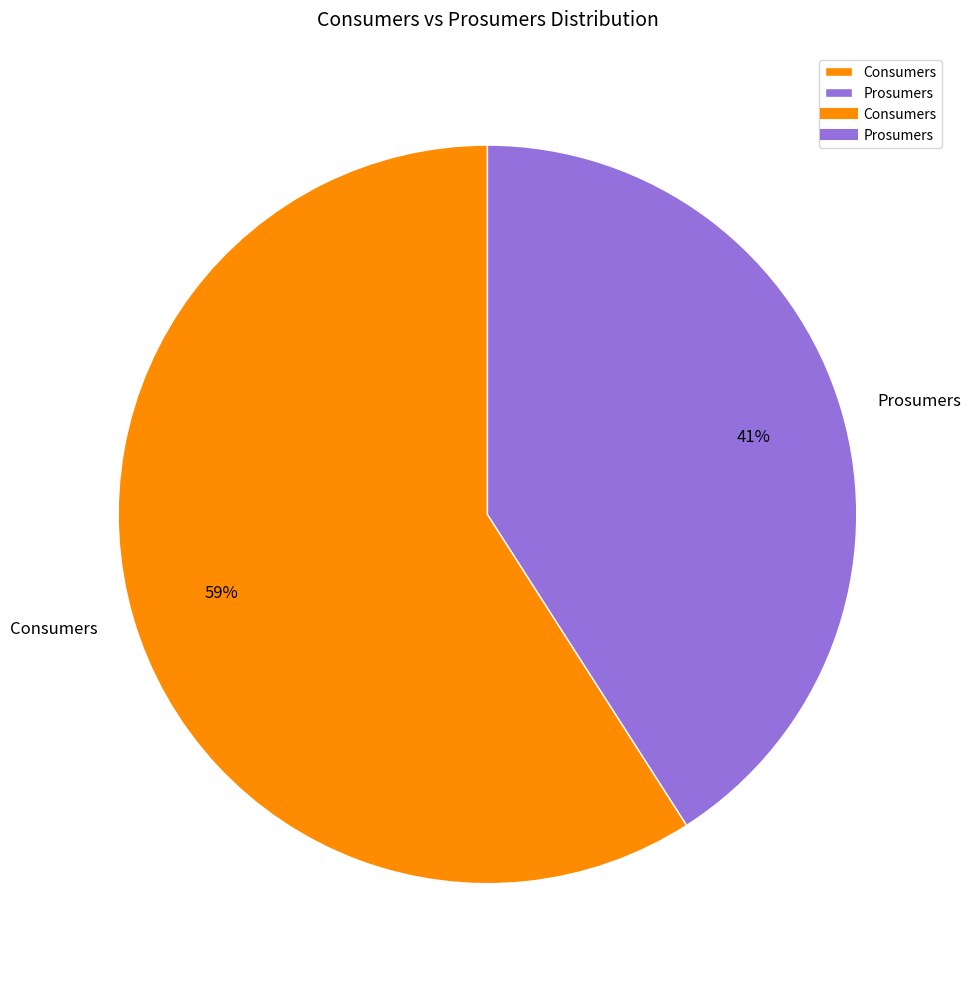

Which has a higher value, Prosumers or Consumers?

Consumers